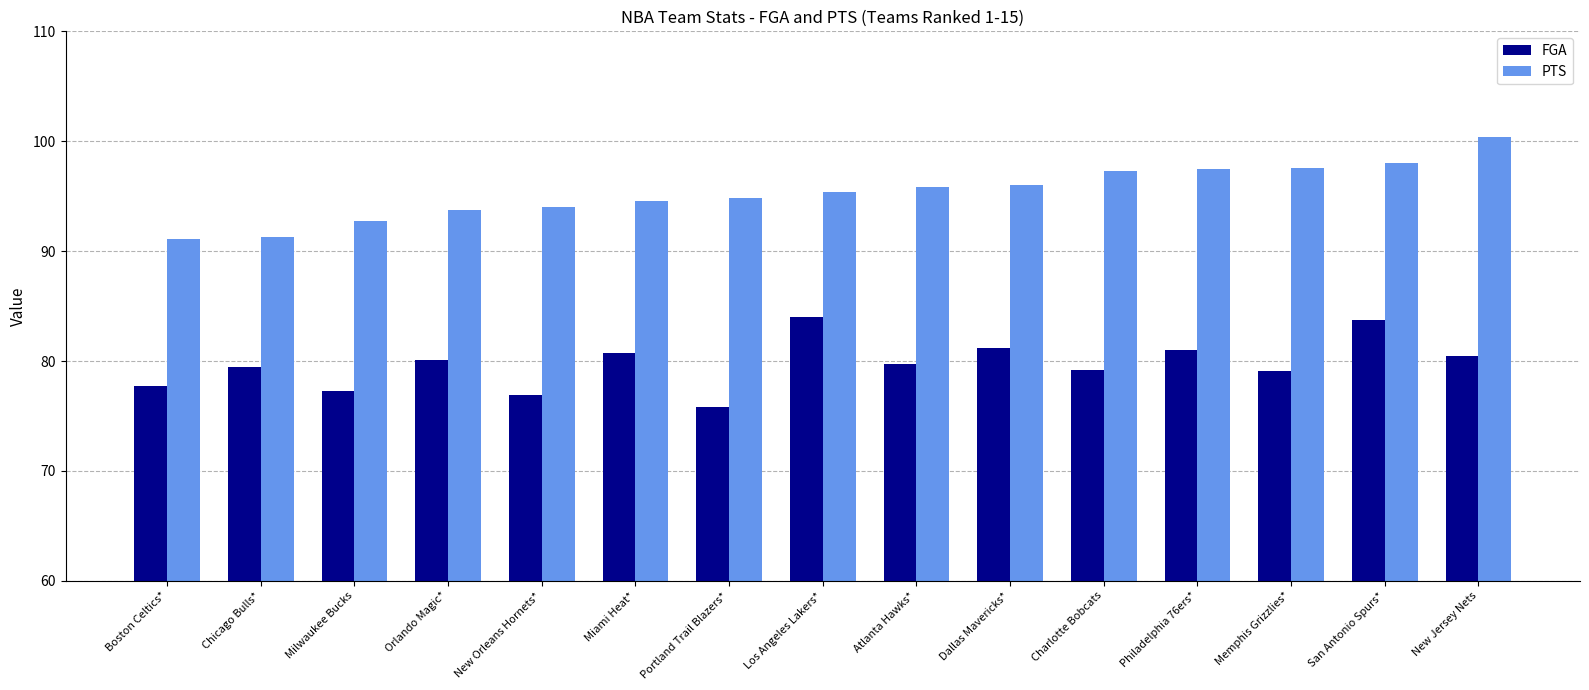

Rank the series by their maximum value, from lowest to highest.

FGA, PTS